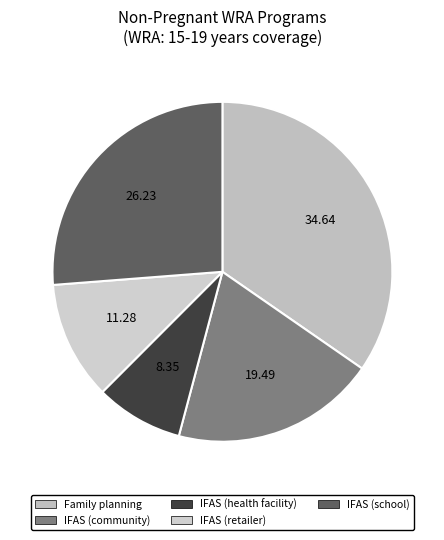

To the nearest percent, what is the difference between the IFAS (retailer) and Family planning slice percentages?

23%